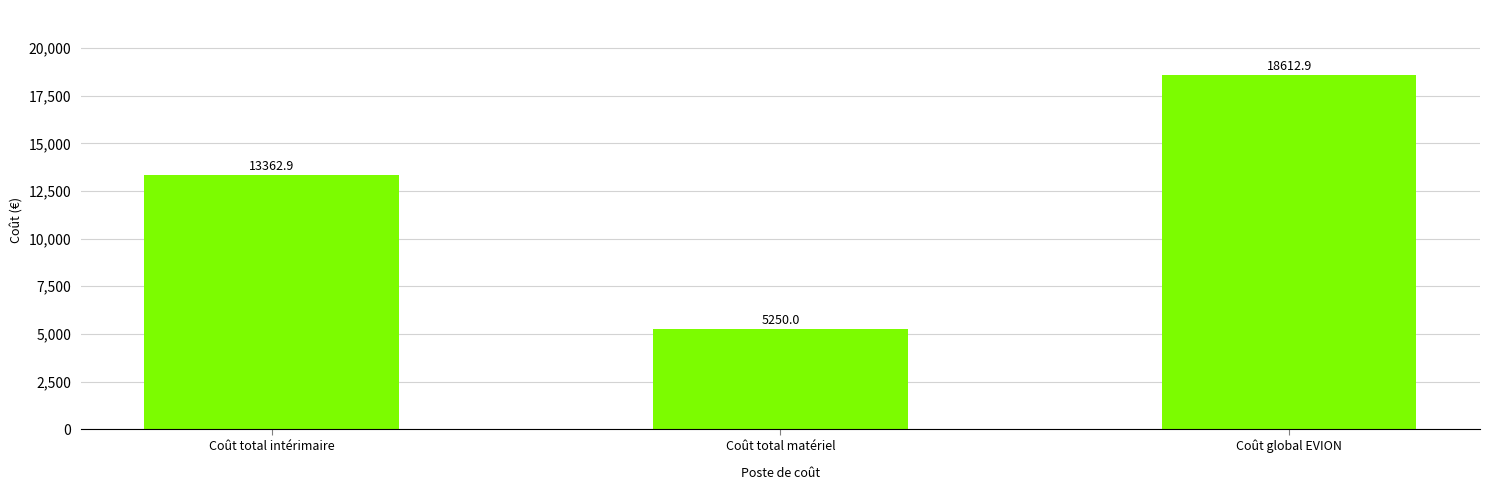

What is the maximum value shown in the chart?

18612.9